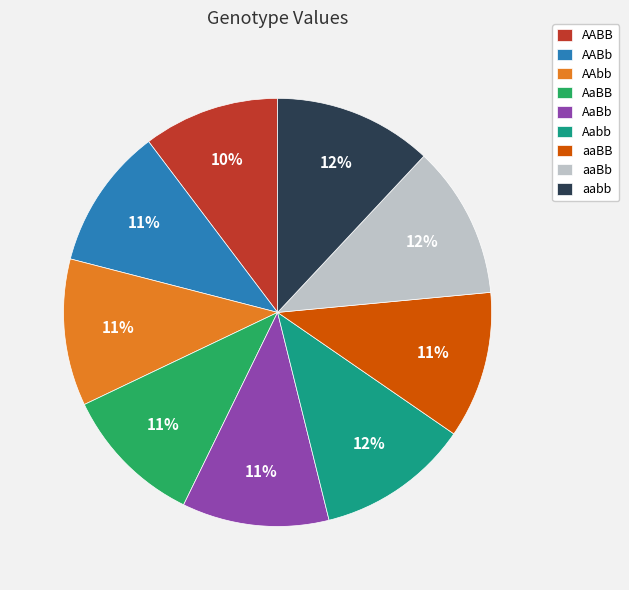

Between AABB and AAbb, which is larger?

AAbb